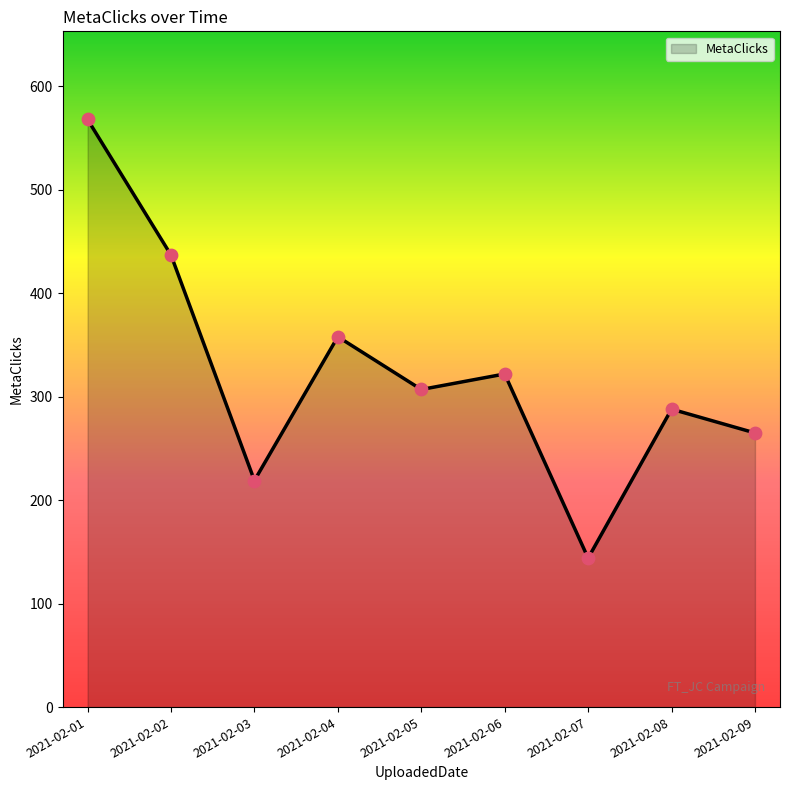

What is the ratio of the value at 2021-02-08 to the value at 2021-02-02?

0.7